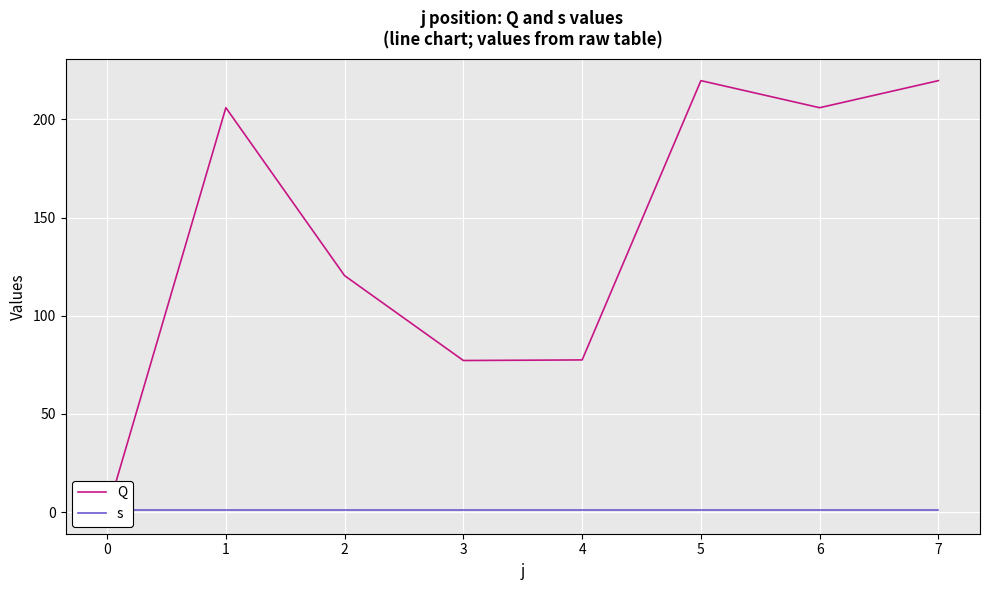

Rank the categories by s value from lowest to highest.

0, 1, 2, 3, 4, 5, 6, 7